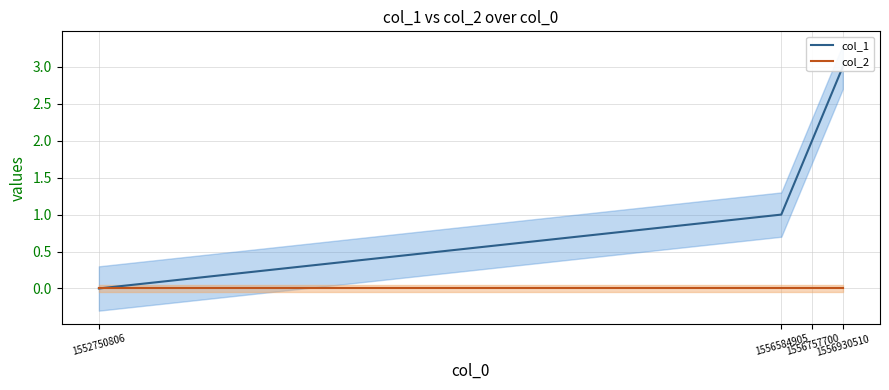

What is the value of the col_1 point at the 3rd from the left?

2